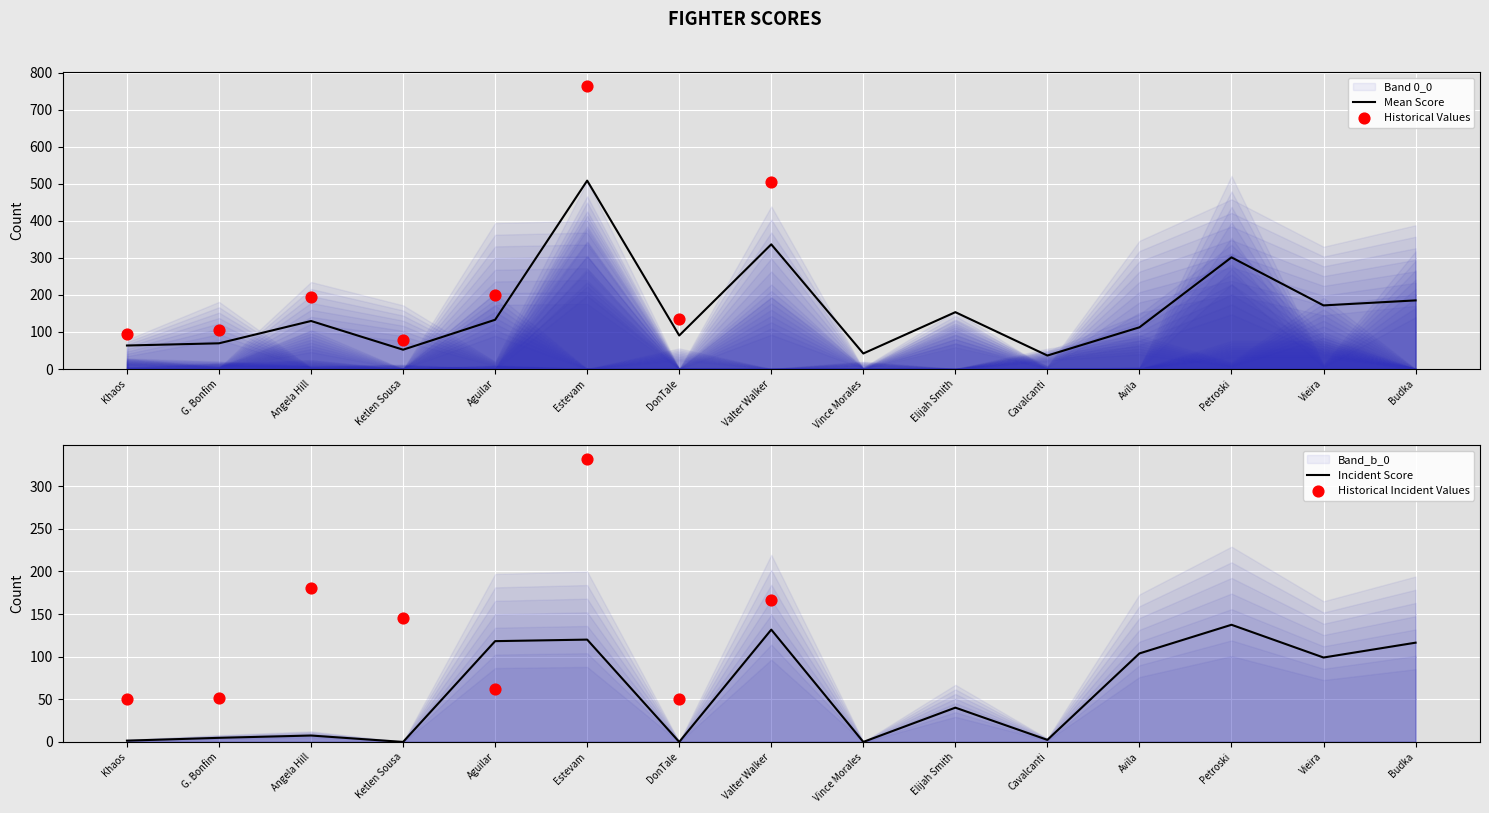

What is the lowest value of the Mean Score series?

36.5